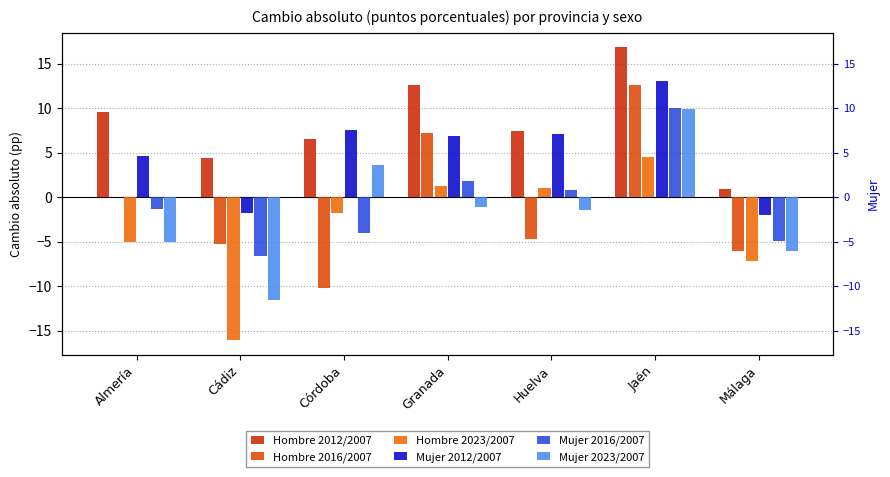

What is the total value across all series at Almería?

2.8